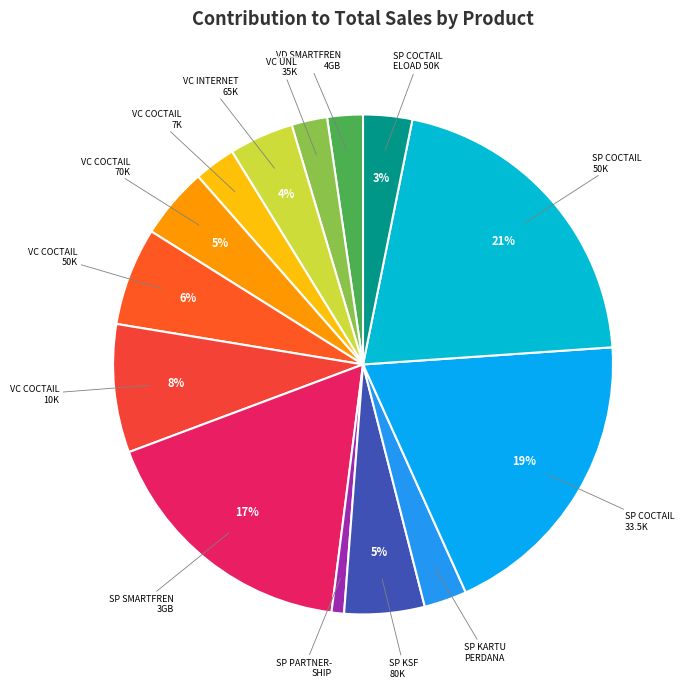

How many slices are in this pie chart?

14